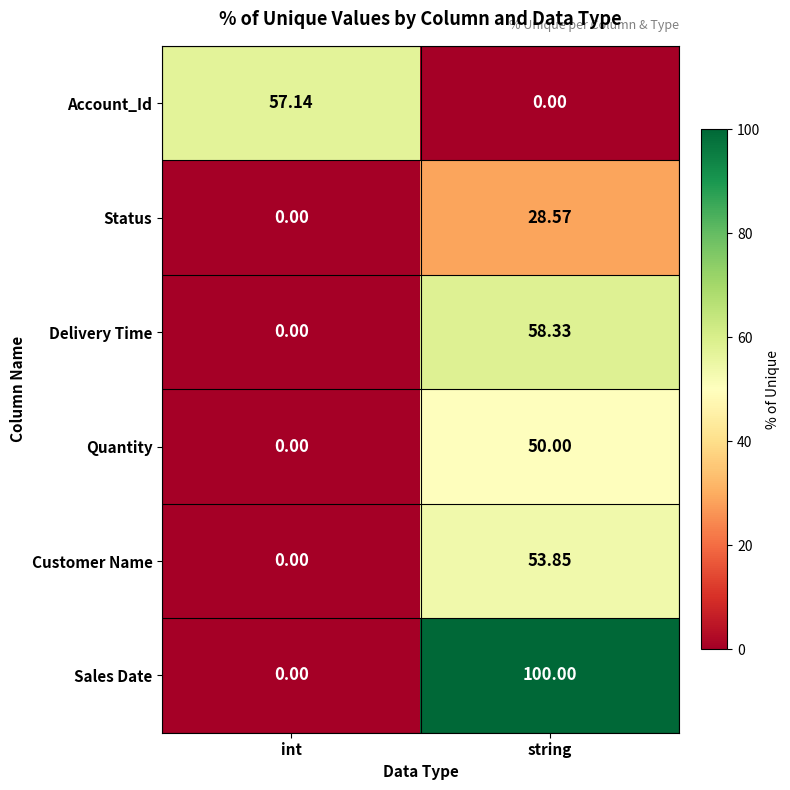

Which series has the largest range (max minus min)?

Sales Date